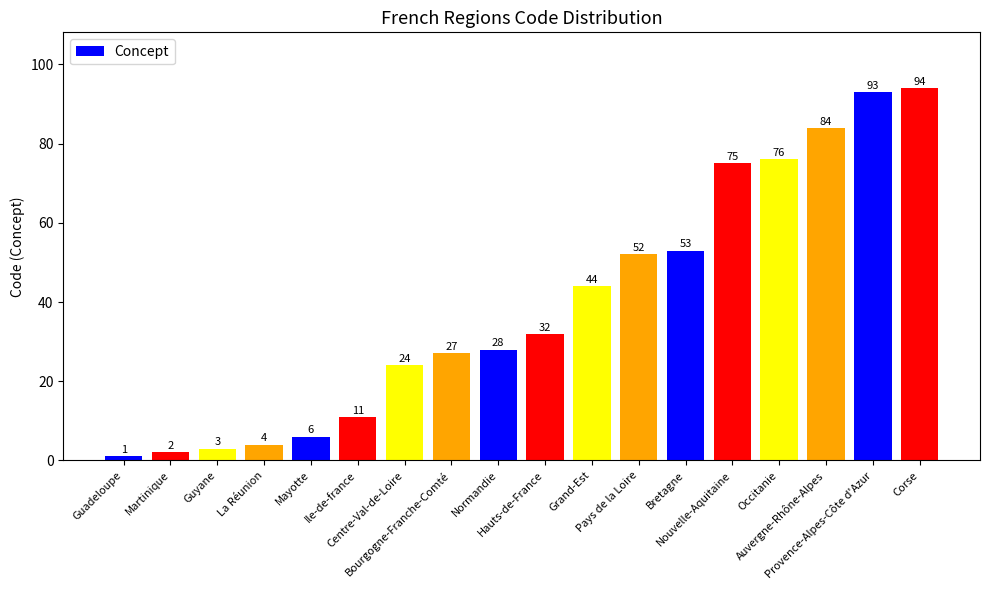

Reading left to right, what are all the values shown in this chart?

Guadeloupe=1	Martinique=2	Guyane=3	La Réunion=4	Mayotte=6	Ile-de-france=11	Centre-Val-de-Loire=24	Bourgogne-Franche-Comté=27	Normandie=28	Hauts-de-France=32	Grand-Est=44	Pays de la Loire=52	Bretagne=53	Nouvelle-Aquitaine=75	Occitanie=76	Auvergne-Rhône-Alpes=84	Provence-Alpes-Côte d'Azur=93	Corse=94